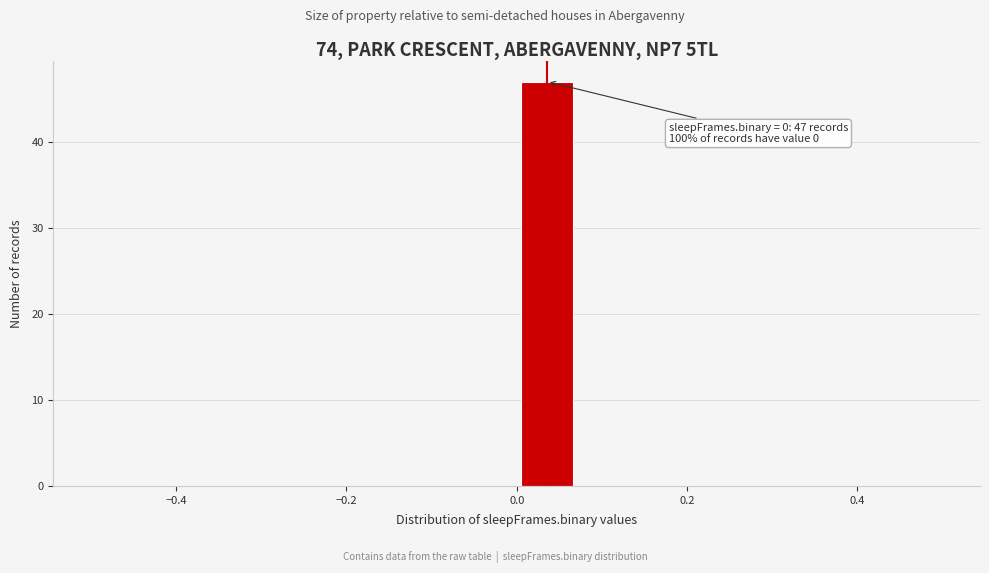

Read against the x-axis, roughly where is the centre of the tallest bar?

0.04